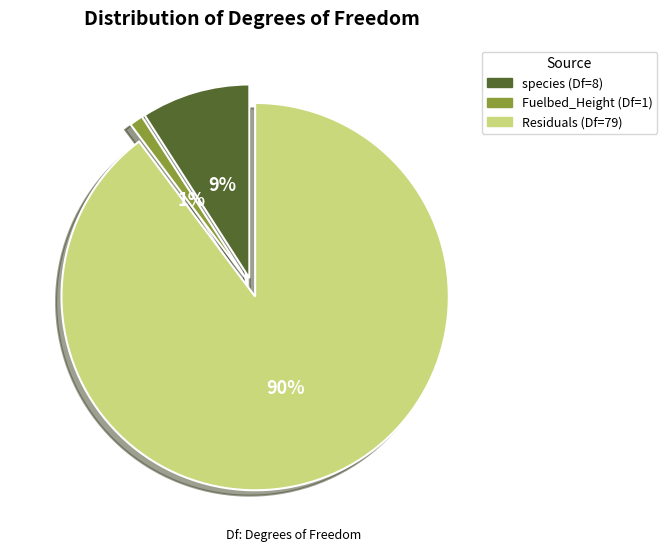

To the nearest percent, what is the average slice percentage?

33%